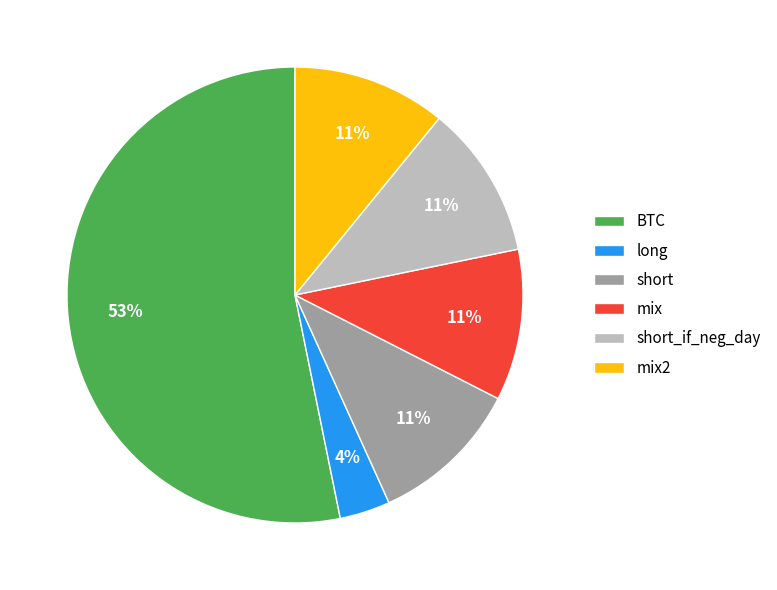

To the nearest percent, what percentage of the pie is mix?

11%